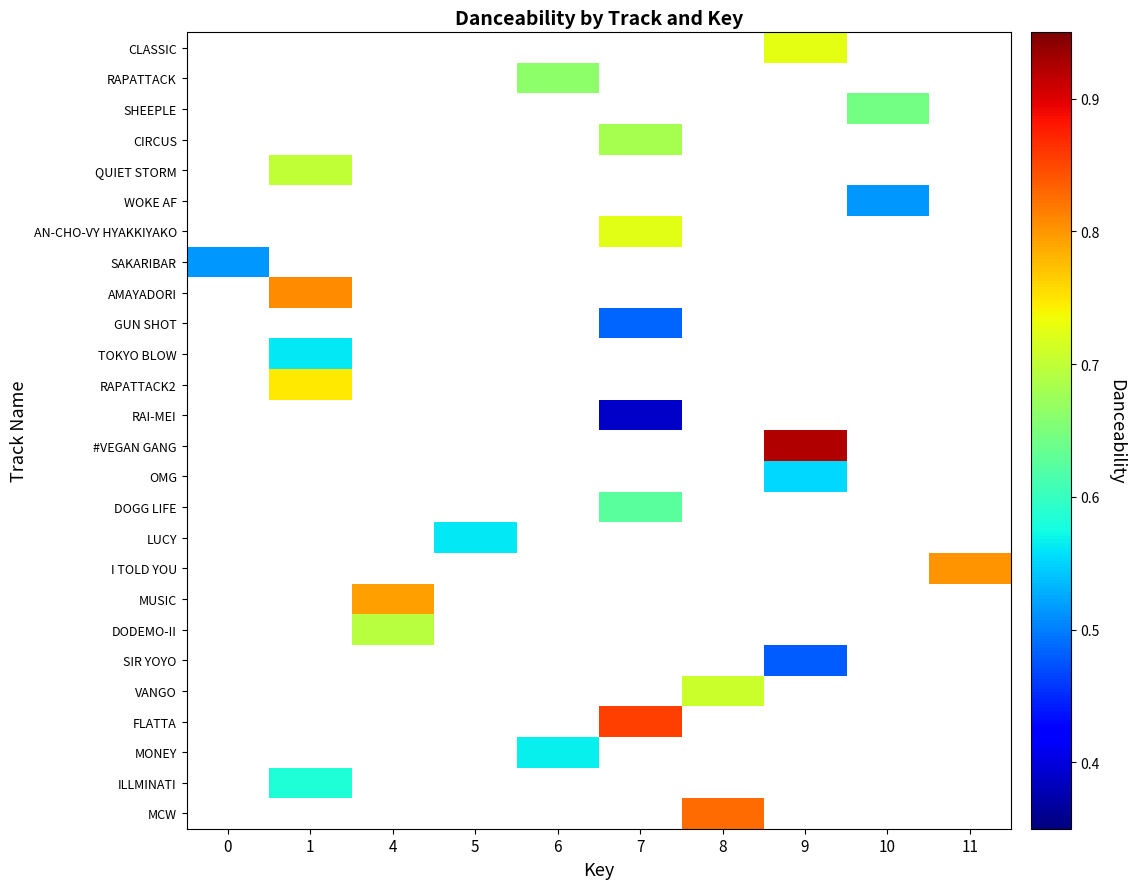

Between 0 and 10, which is larger?

10